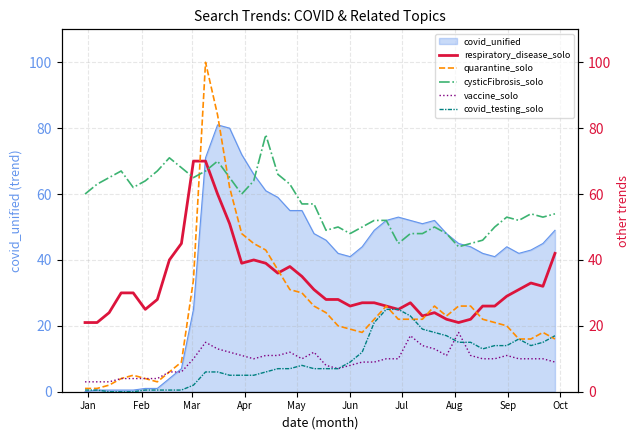

What is the maximum value for covid_unified?

81.0